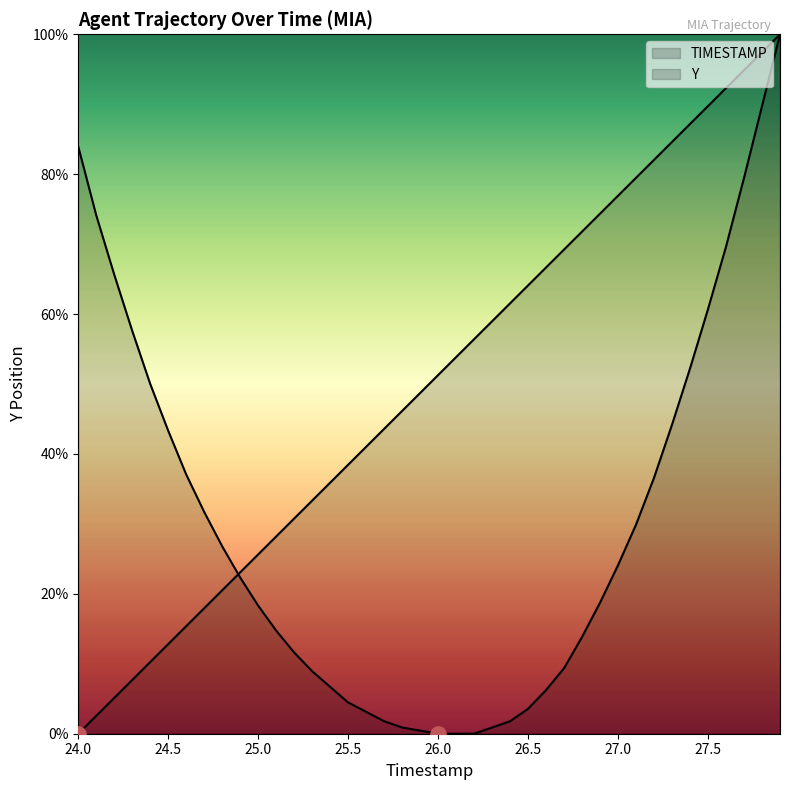

Which series contains the lowest Y value?

TIMESTAMP